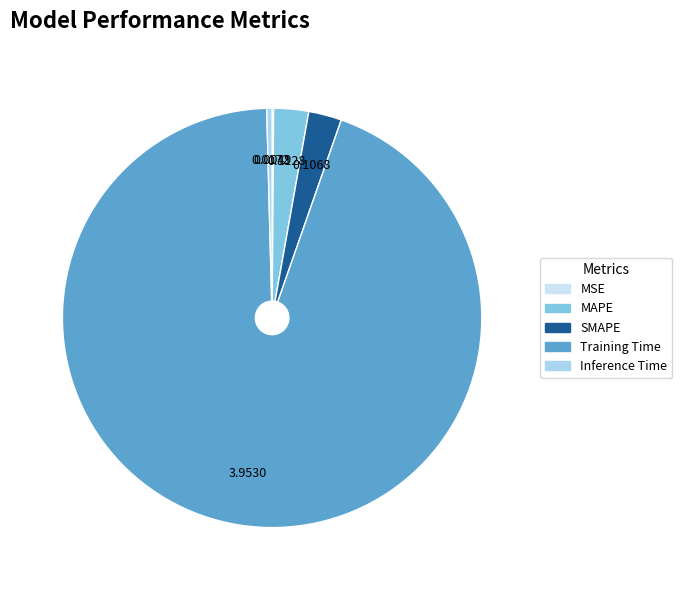

Rank the categories by value from highest to lowest.

Training Time, MAPE, SMAPE, Inference Time, MSE